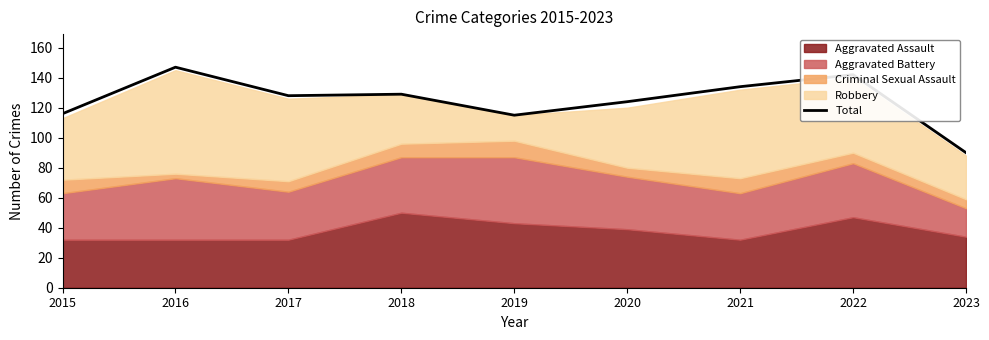

Reading right to left, what are all the values shown in this chart?

2023=90	2022=142	2021=134	2020=124	2019=115	2018=129	2017=128	2016=147	2015=116